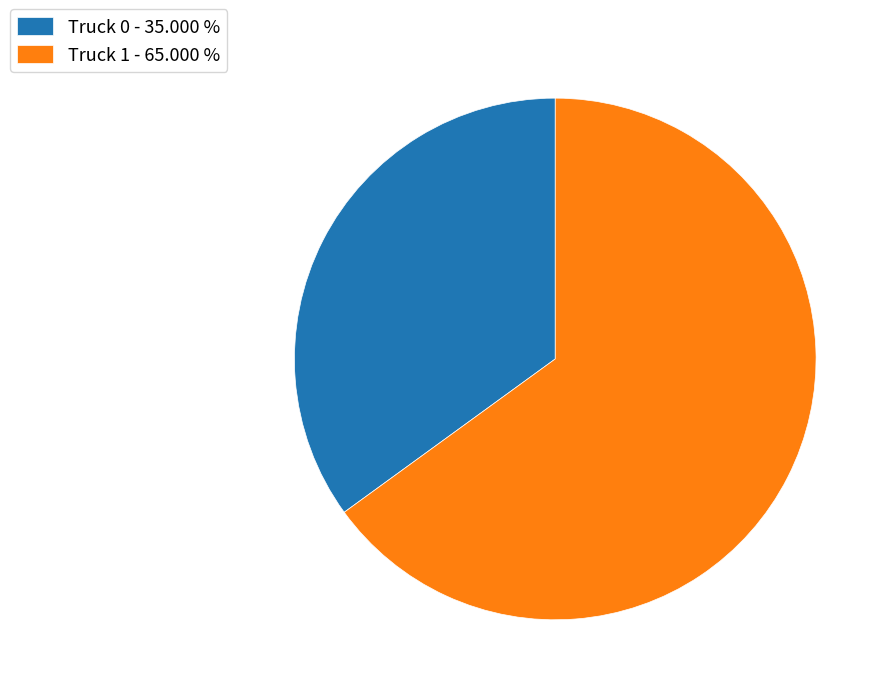

Does any single category account for the majority?

Yes